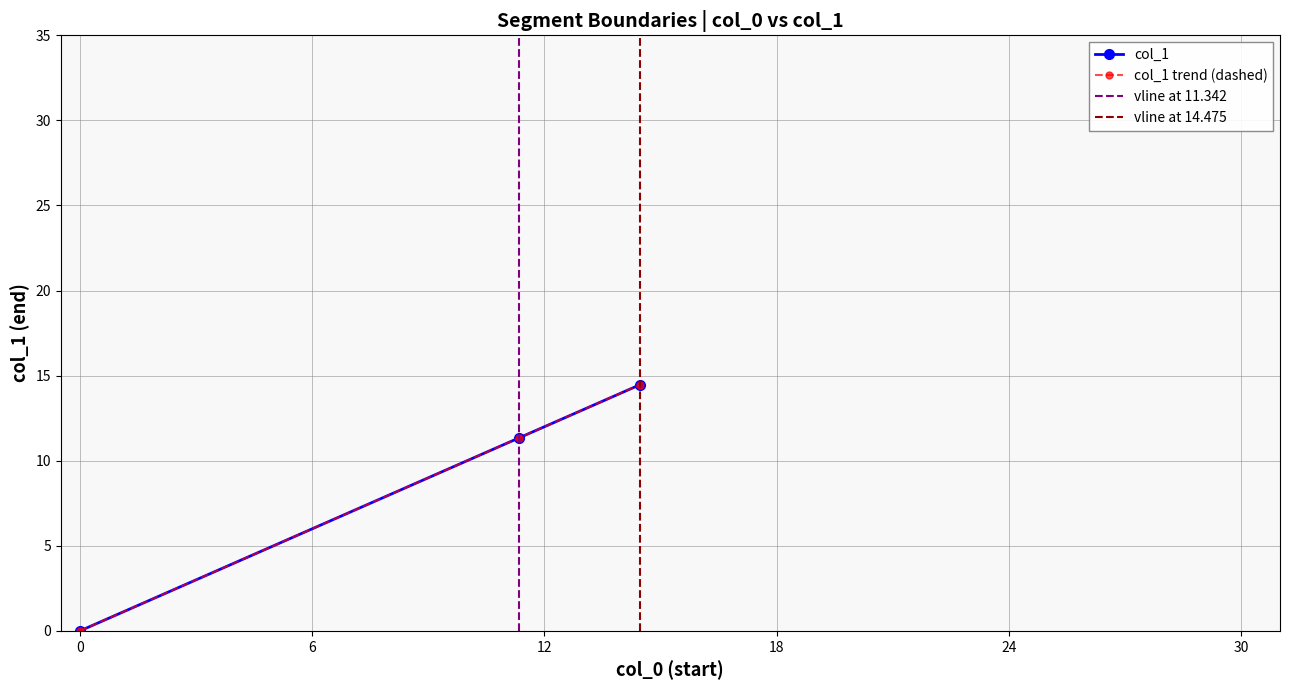

Rank the categories by value from highest to lowest.

14.475, 11.342, 0.0